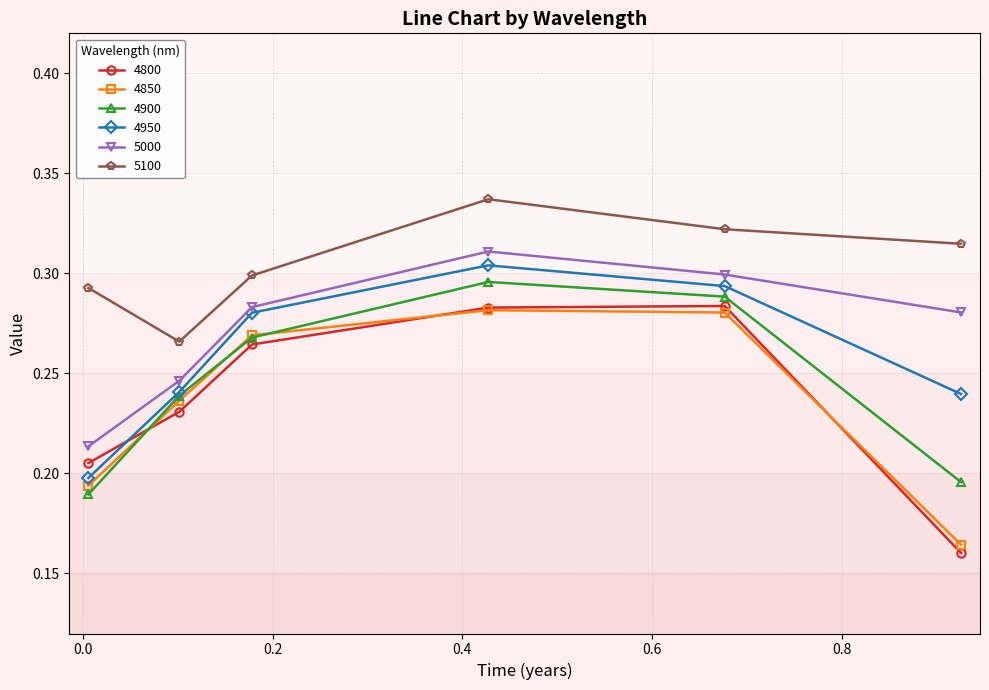

True or false: 4950 has more than 2 points higher than both neighbors.

False